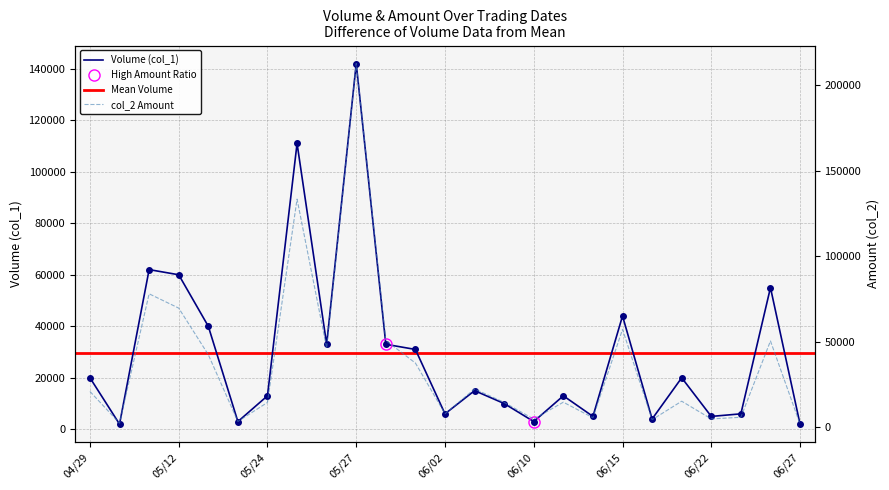

Is the value of Volume (col_1) at 100/06/20 greater than the value of col_2 at 100/06/01?

No